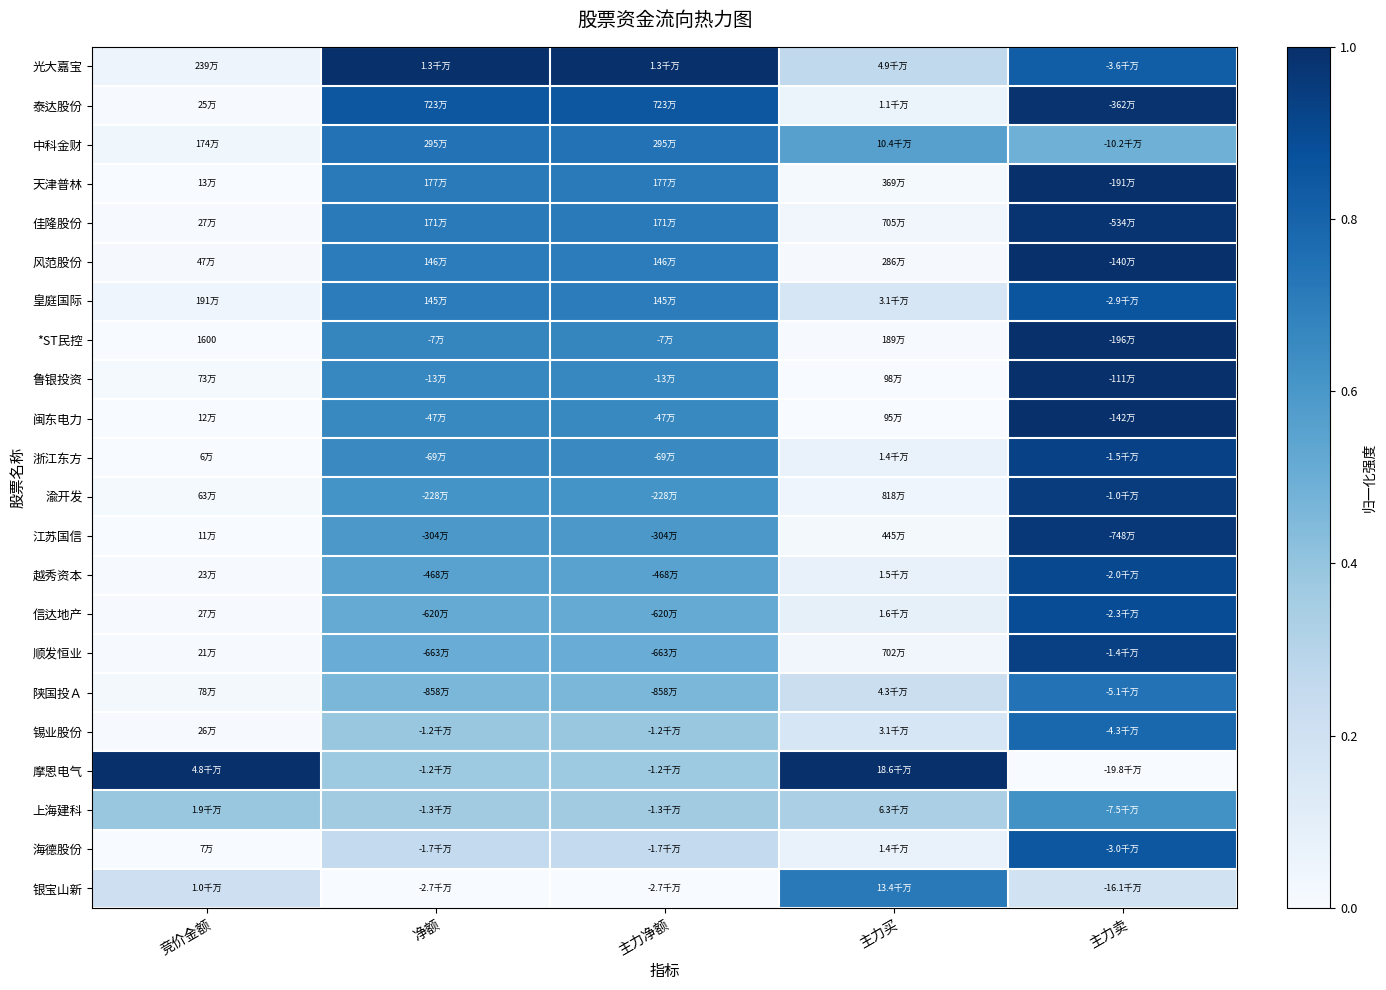

What is the difference between the highest and lowest values at 主力买?

1.0